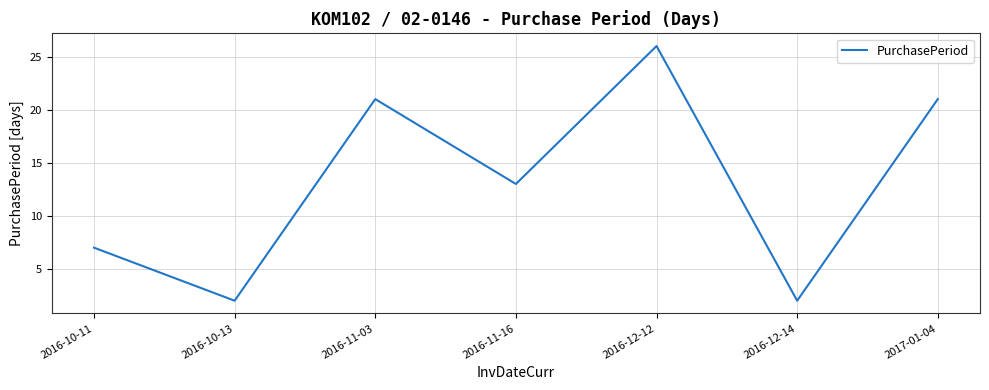

What is the difference between the values at 2016-12-12 and 2016-10-11?

19